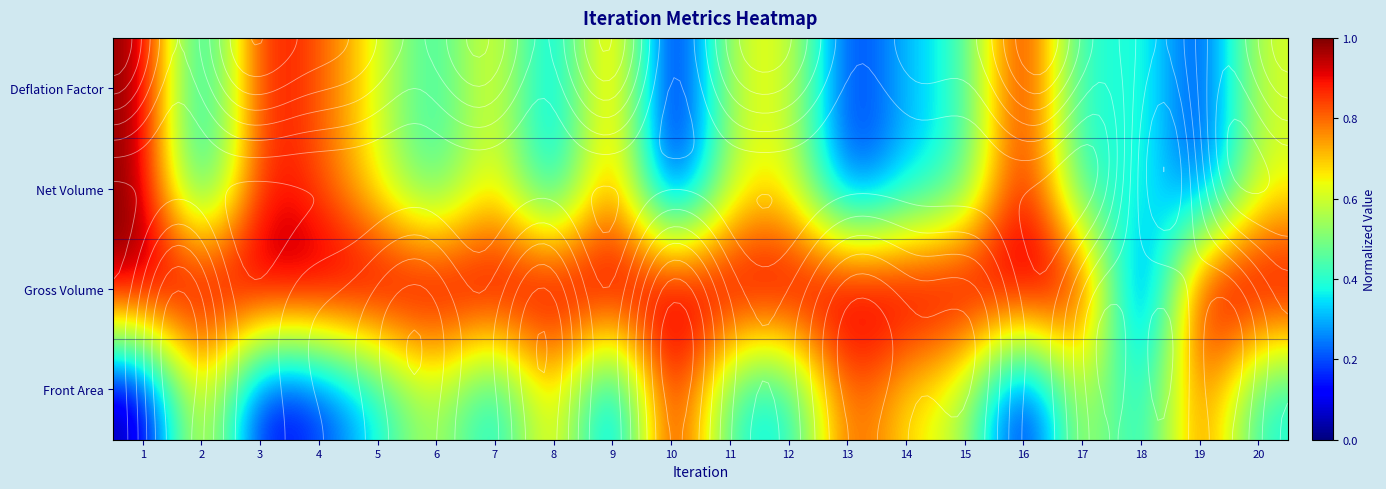

Which series has the largest total across all categories?

Gross Volume